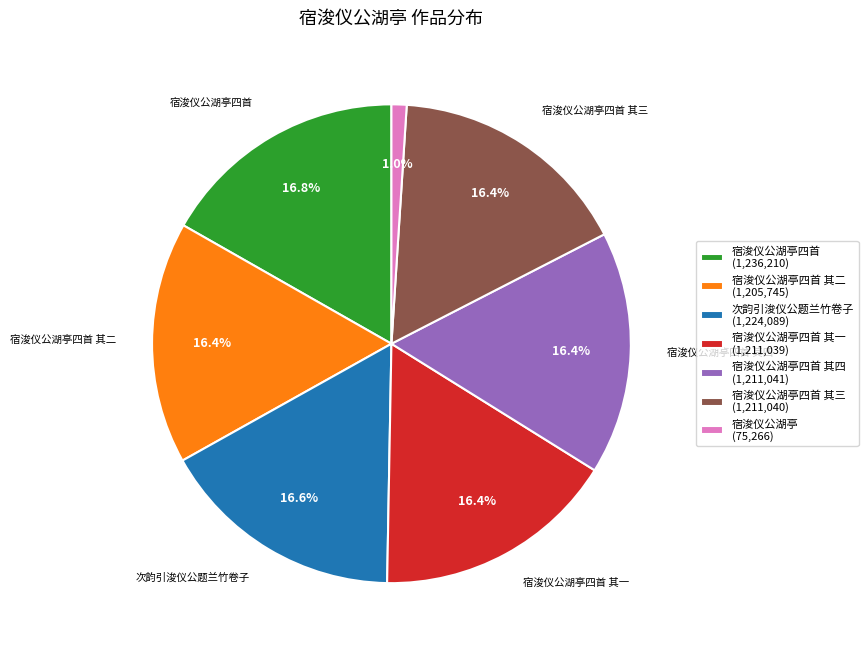

What is the smallest slice in the pie chart?

宿浚仪公湖亭 (75,266)